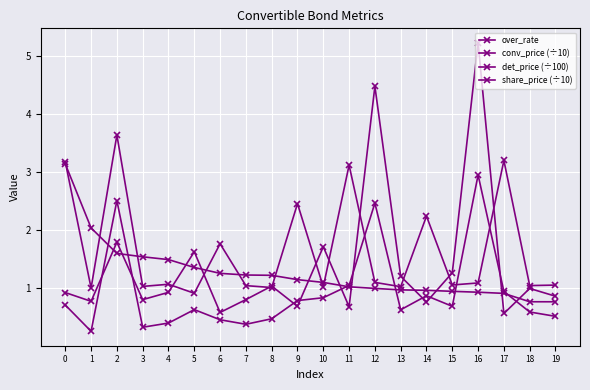

How many series are shown in this chart?

4